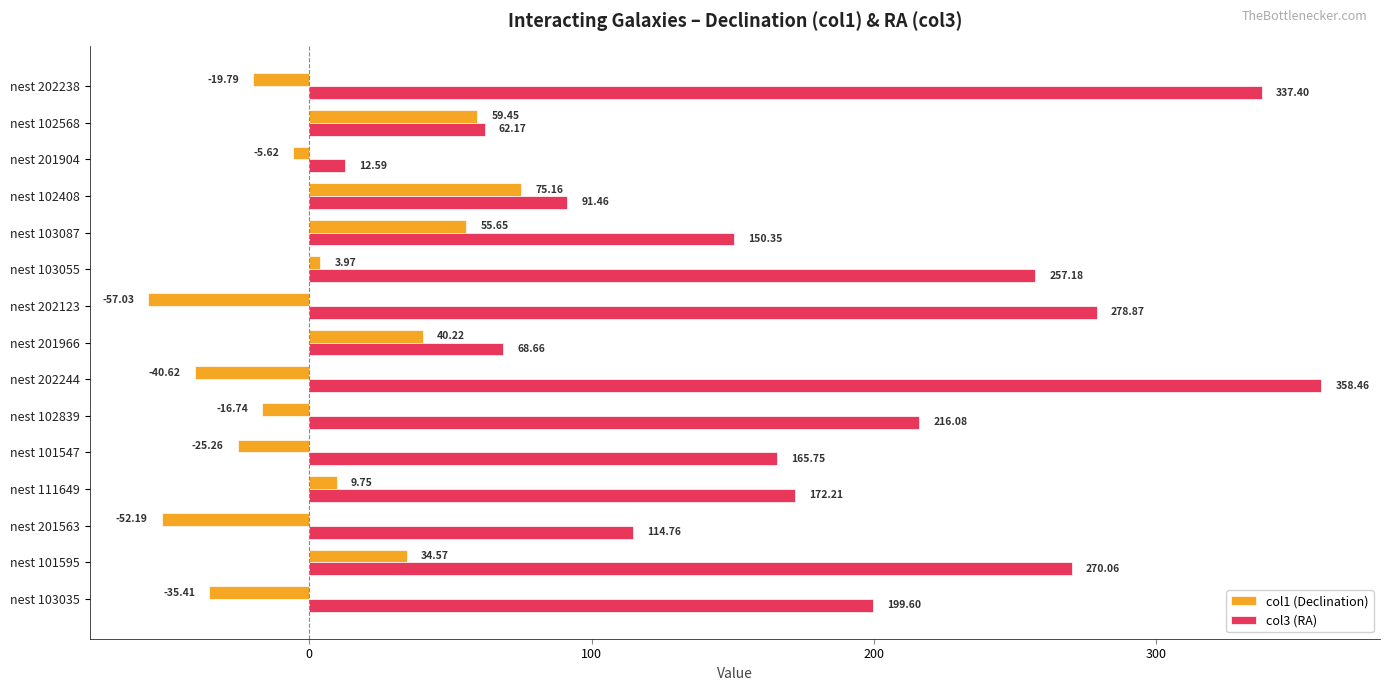

Rank the categories by col1 (Declination) value from highest to lowest.

nest 102408, nest 102568, nest 103087, nest 201966, nest 101595, nest 111649, nest 103055, nest 201904, nest 102839, nest 202238, nest 101547, nest 103035, nest 202244, nest 201563, nest 202123